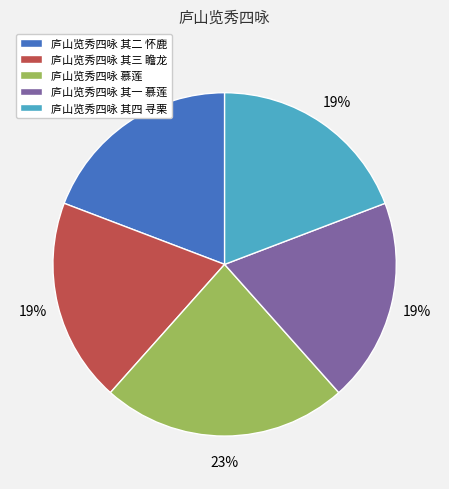

Do 庐山览秀四咏 其三 瞻龙 and 庐山览秀四咏 其一 慕莲 together represent more than half of the pie?

No